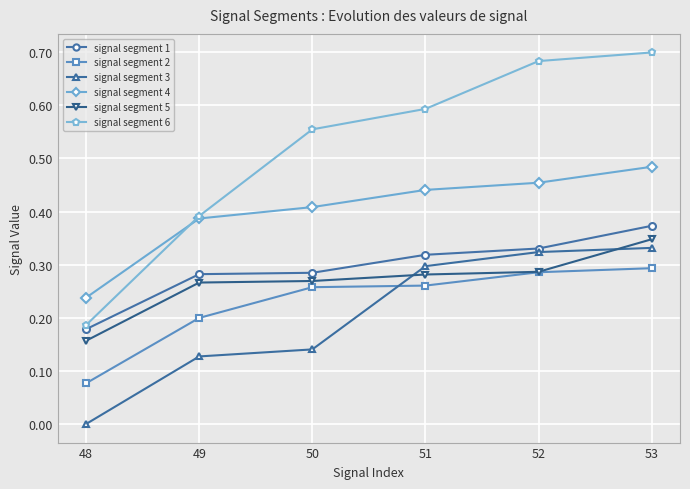

Rank the categories by signal segment 6 value from highest to lowest.

53, 52, 51, 50, 49, 48